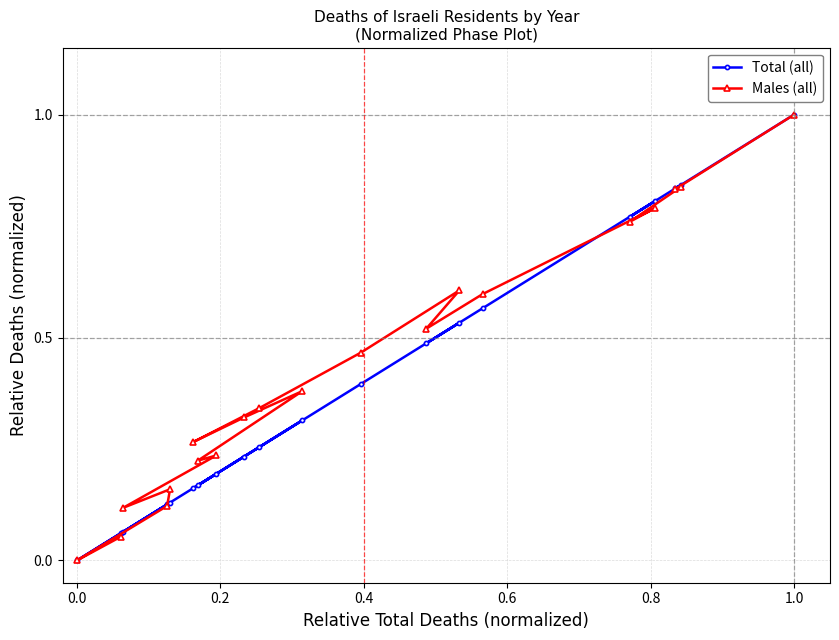

Read the Males (all) value at 1.0.

1.0